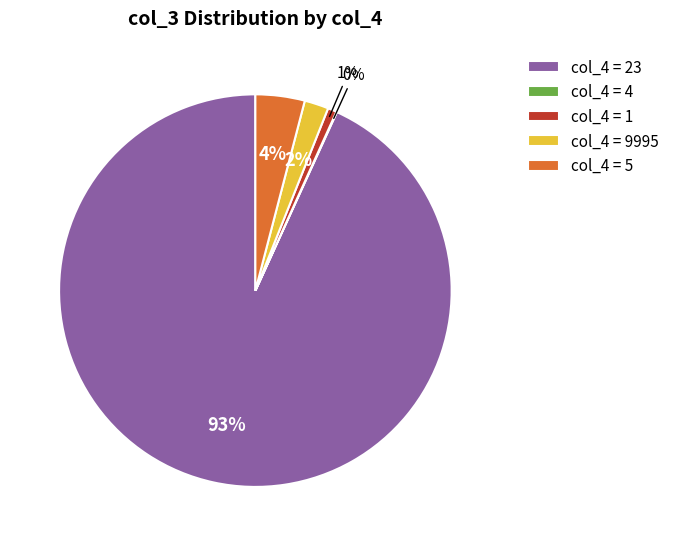

Which has a higher value, col_4 = 9995 or col_4 = 5?

col_4 = 5